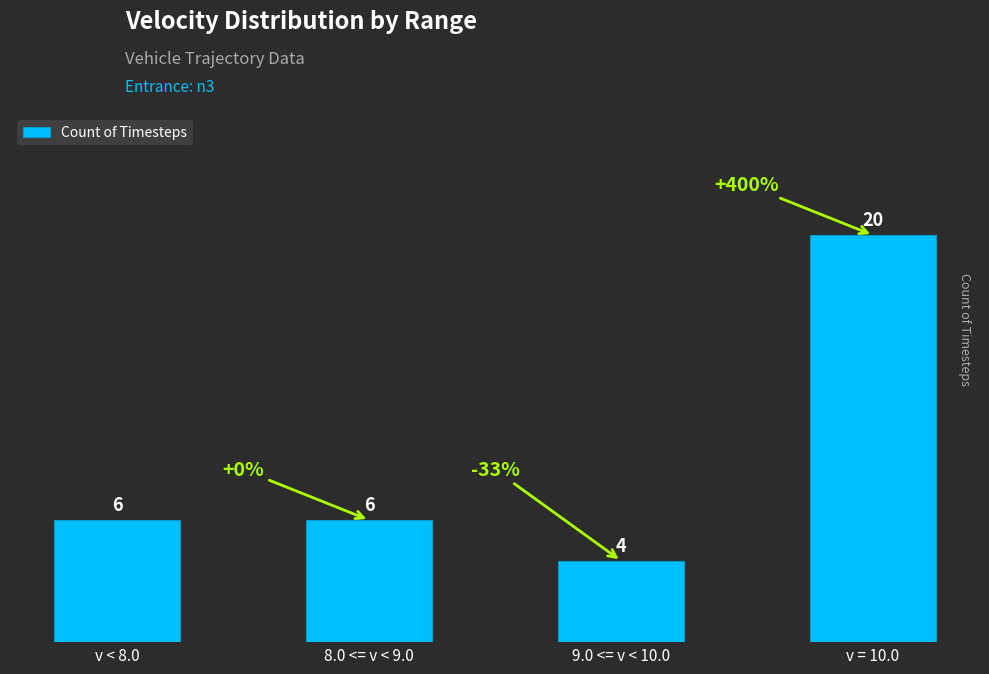

How many values are between 6 and 20?

3